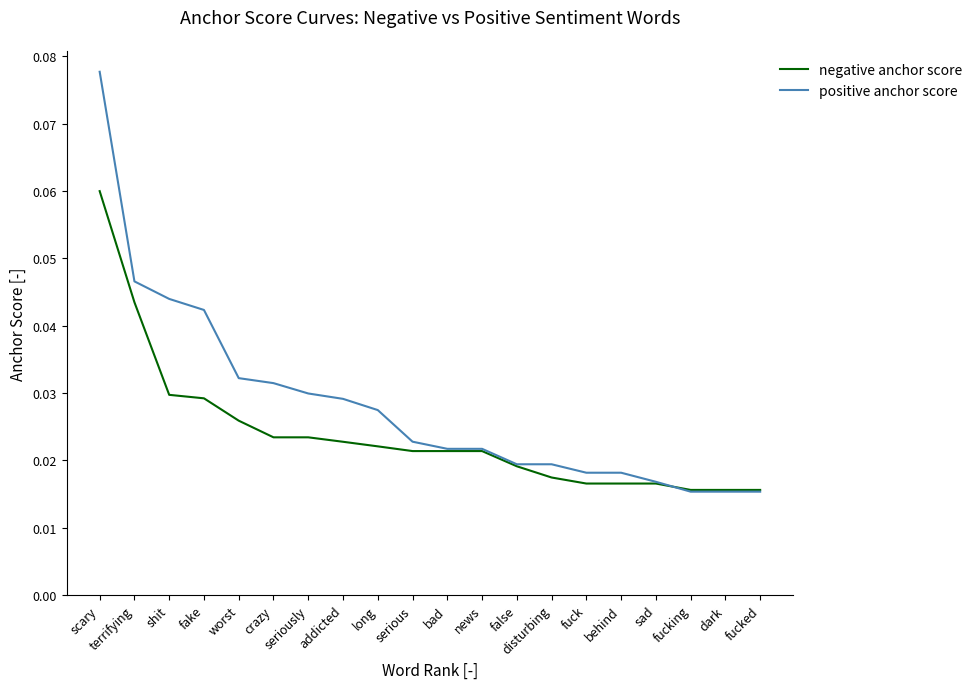

Between seriously and news, which series saw the biggest shift?

positive anchor score